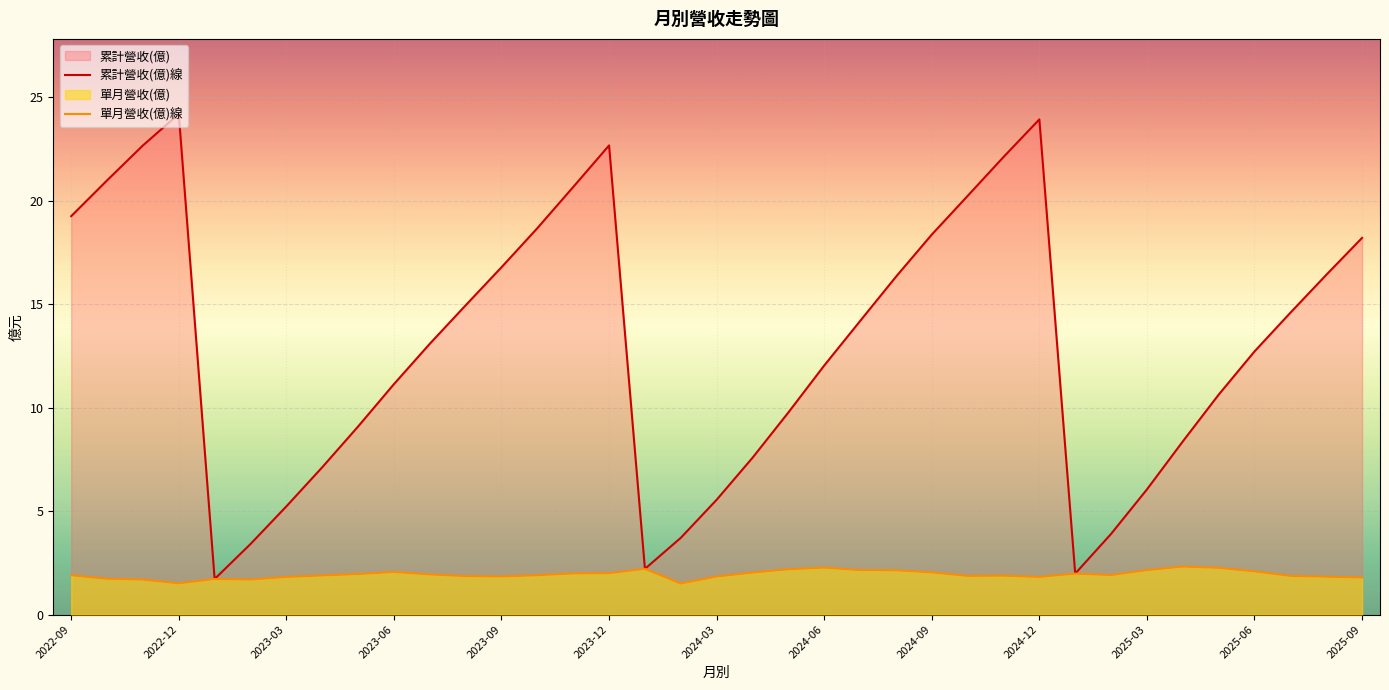

At which category does 累計營收(億)線 reach its first local peak?

2022-12